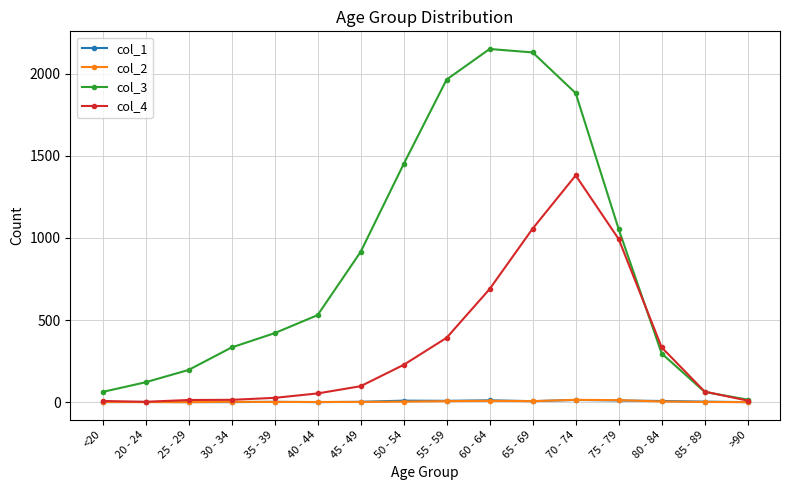

Is the value of col_3 at 30 - 34 greater than the value of col_4 at 45 - 49?

Yes